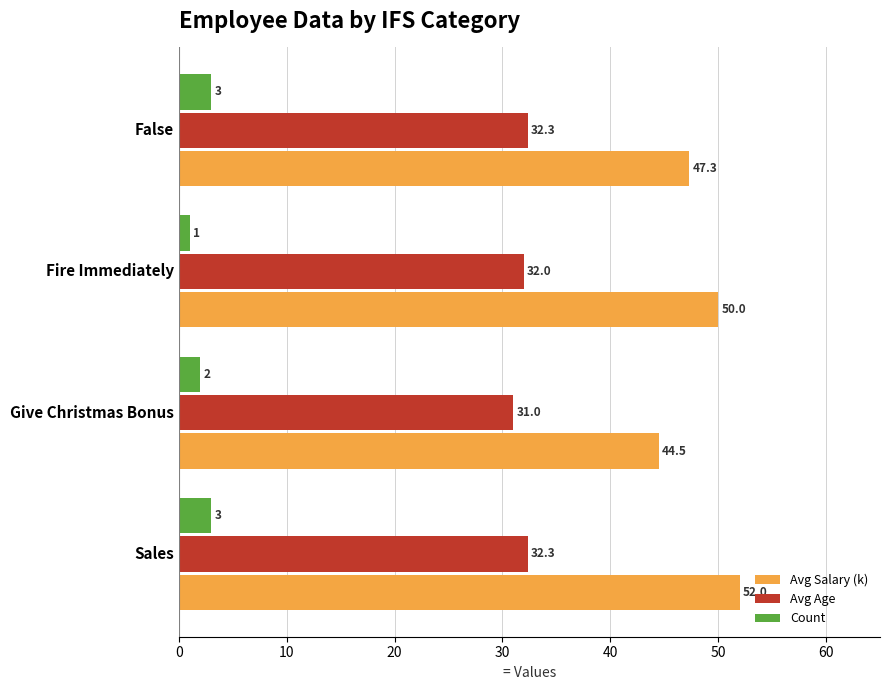

Between Sales and Give Christmas Bonus, which series saw the biggest shift?

Avg Salary (k)